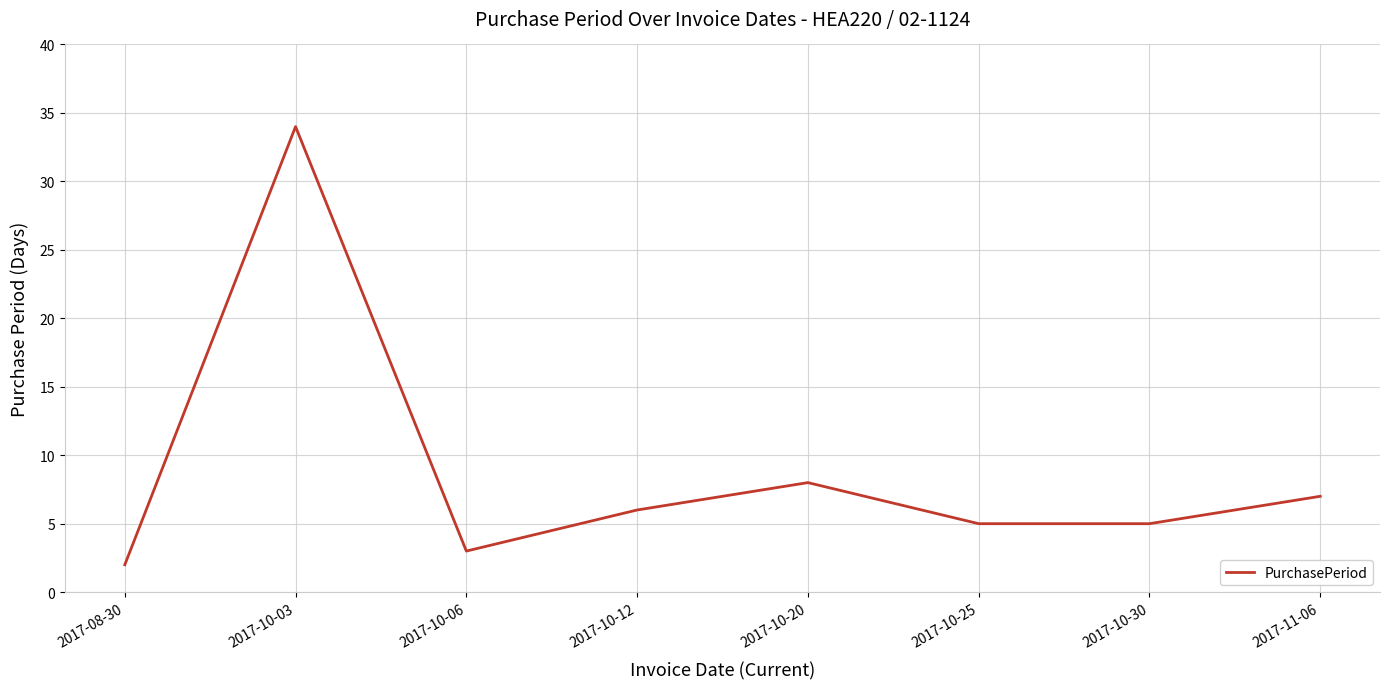

Where is the first local minimum?

2017-10-06